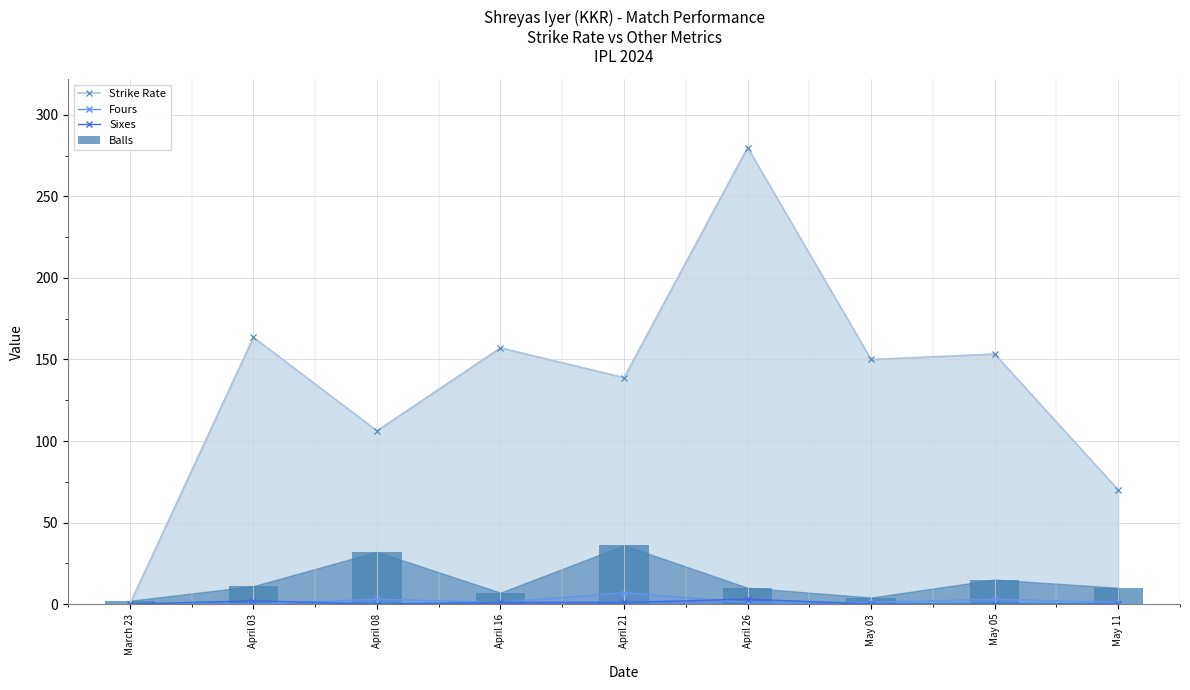

What is the spread (max minus min) of values at May 05?

153.3